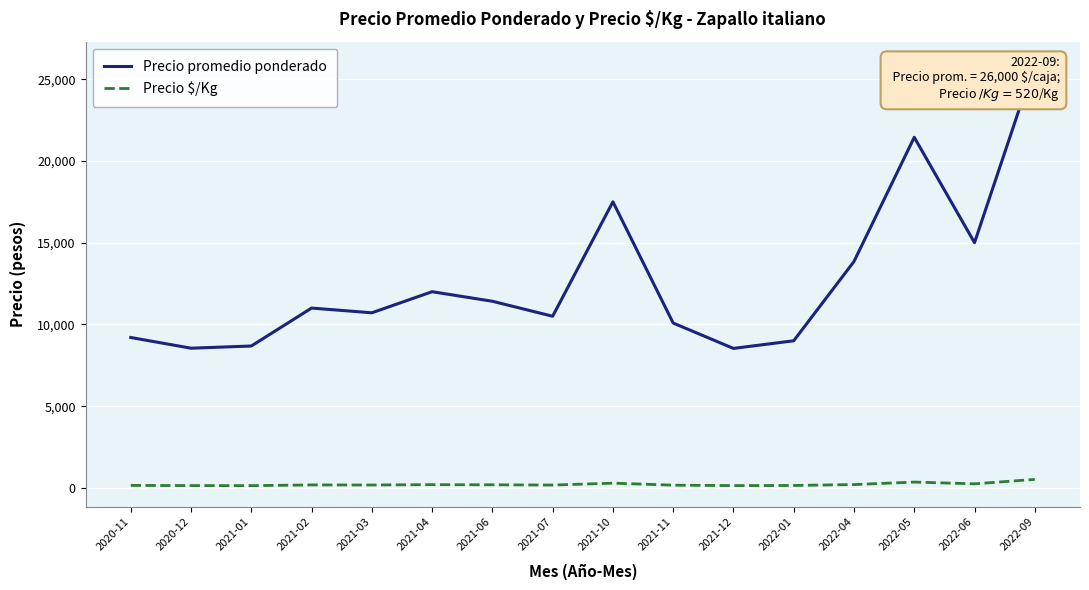

Which series has the largest range (max minus min)?

Precio promedio ponderado